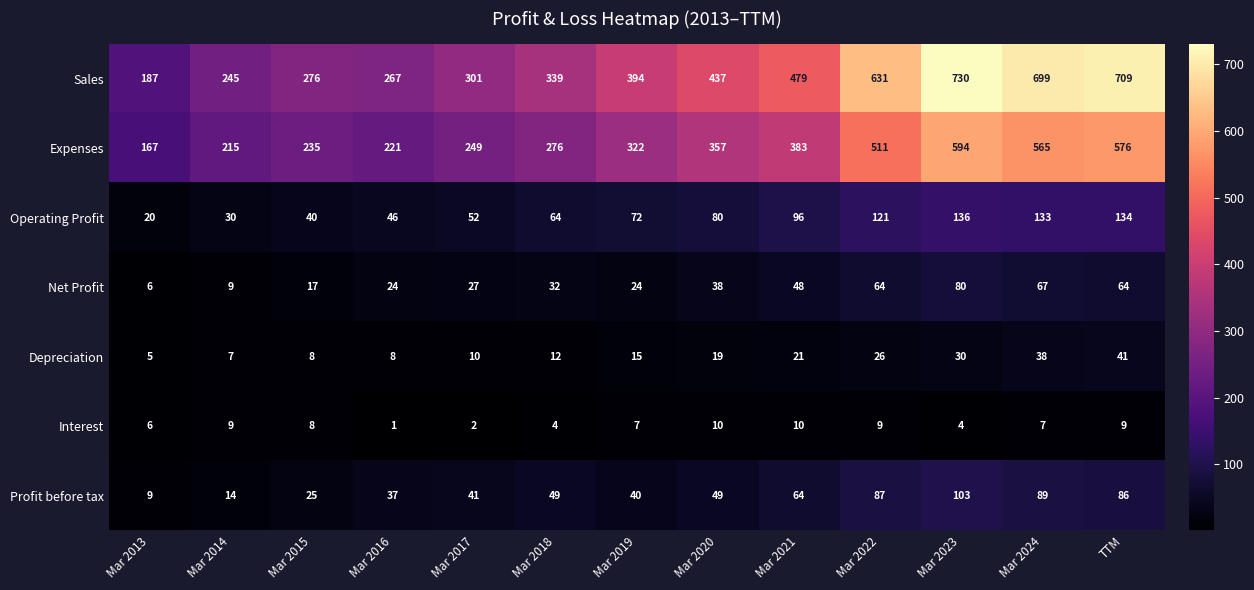

Where is Depreciation nearest to the value 23?

Mar 2021